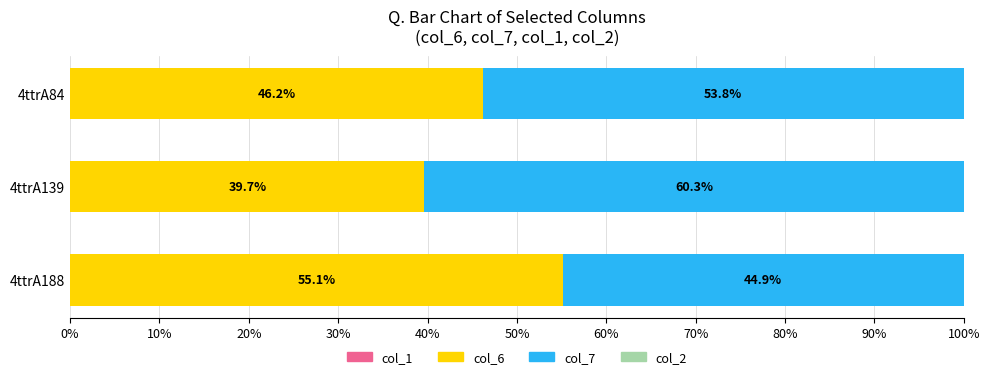

How many distinct data groups are displayed?

2